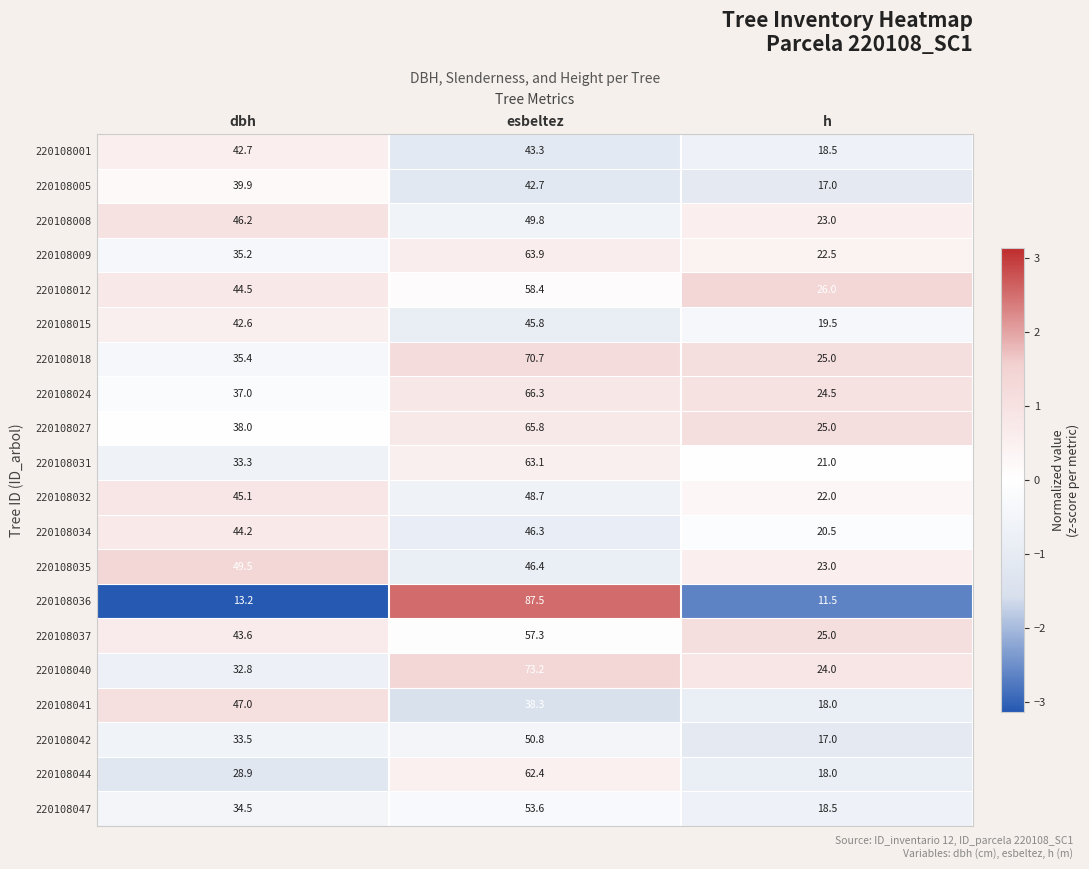

Rank the series at esbeltez from lowest to highest value.

220108041, 220108005, 220108001, 220108015, 220108034, 220108035, 220108032, 220108008, 220108042, 220108047, 220108037, 220108012, 220108044, 220108031, 220108009, 220108027, 220108024, 220108018, 220108040, 220108036